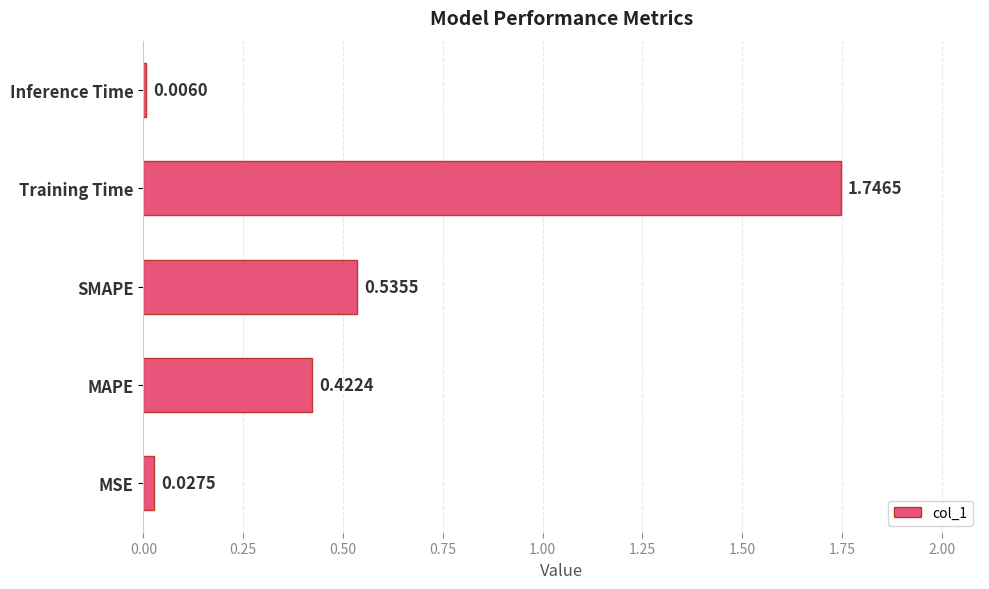

How many distinct data groups are displayed?

1